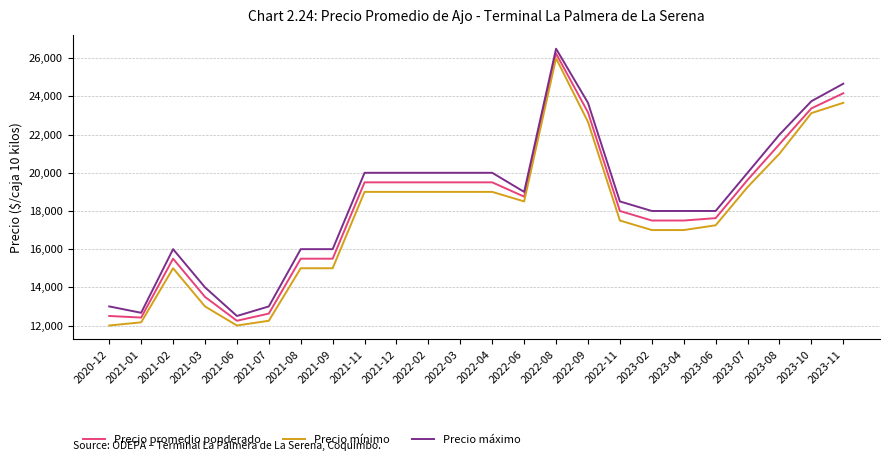

What are all the series names shown in the legend?

Precio promedio ponderado, Precio mínimo, Precio máximo